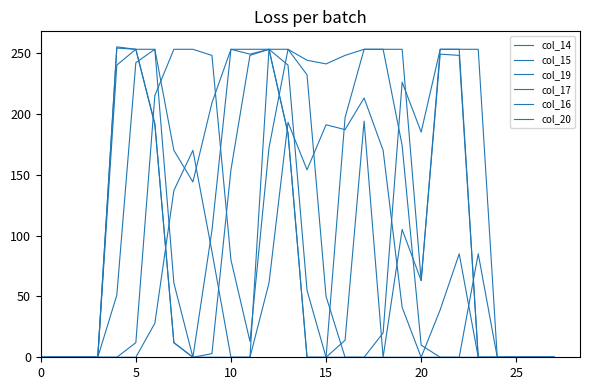

How many series are shown in this chart?

6